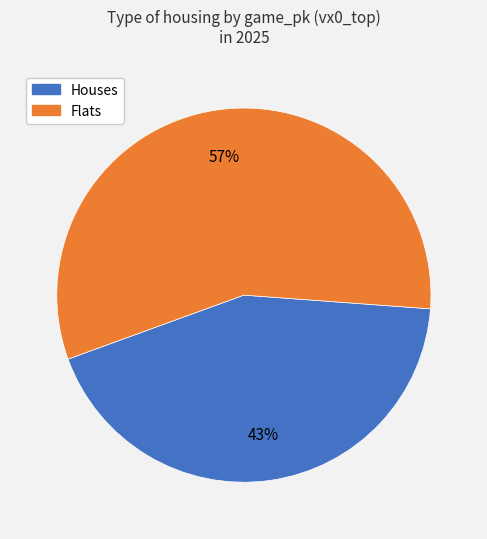

How many slices are in this pie chart?

2